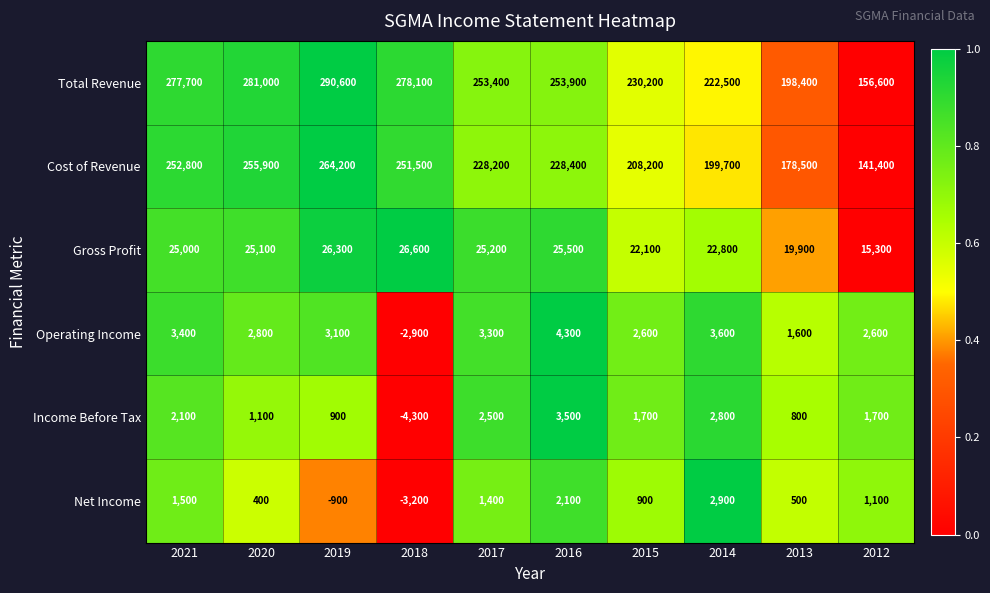

What is the greatest value displayed?

290600